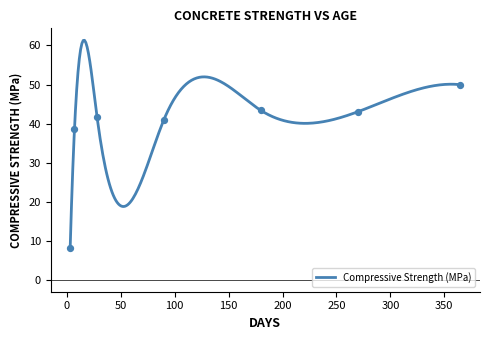

Which series reaches the maximum Y coordinate?

Concrete compressive strength (MPa)